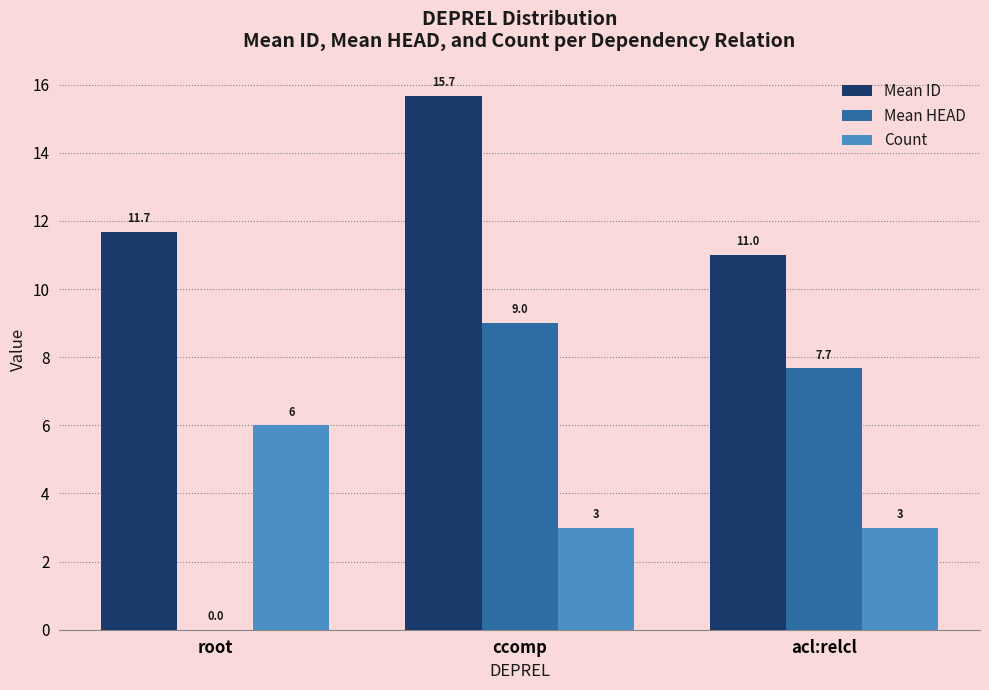

The value of Count at acl:relcl is 3.0. True or false?

True